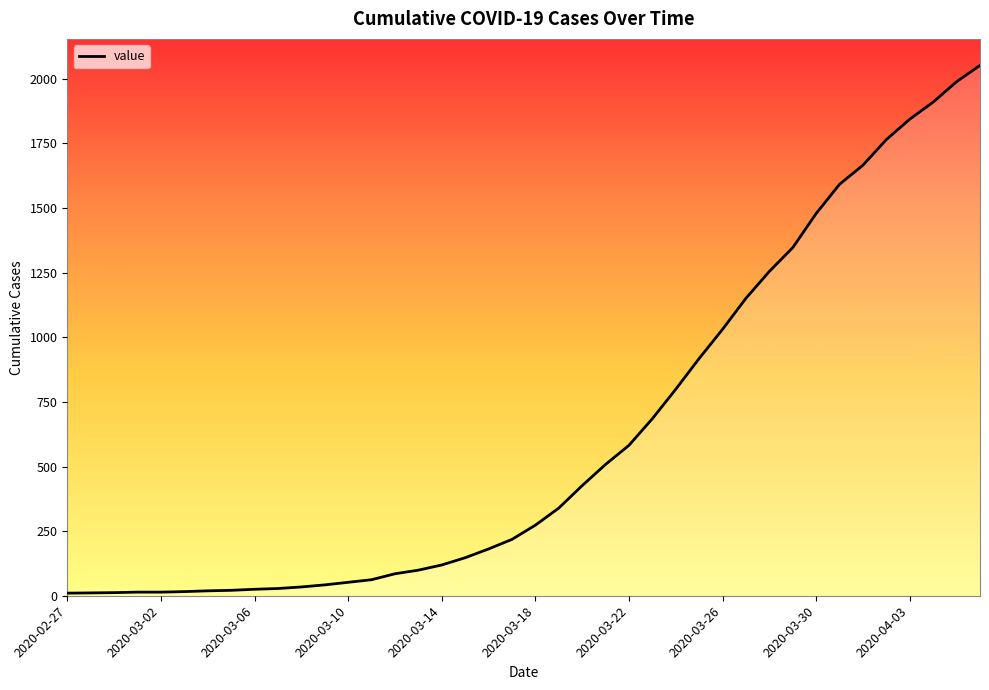

What is the greatest value displayed?

2052